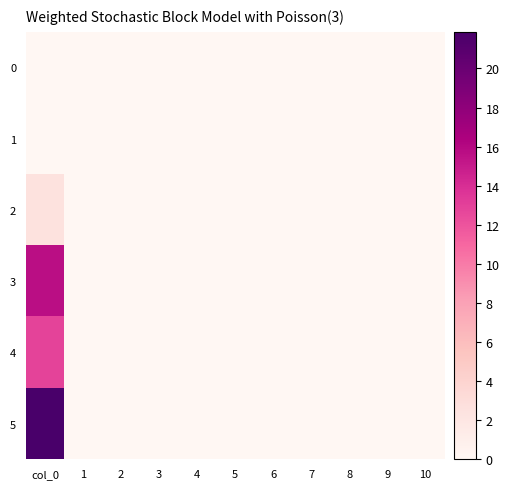

Rank the series at 2 from lowest to highest value.

0, 1, 2, 3, 4, 5